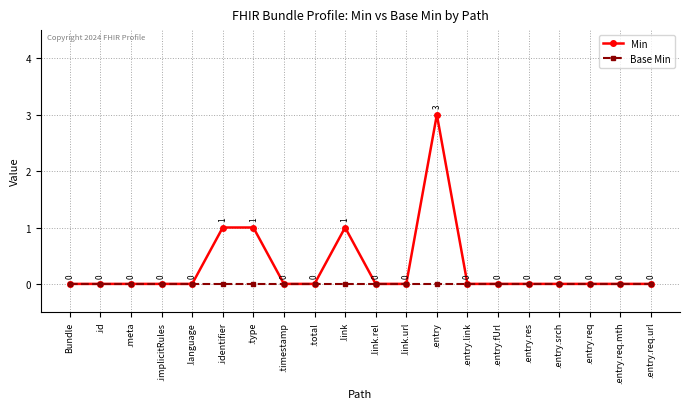

What position from the left is .entry?

13